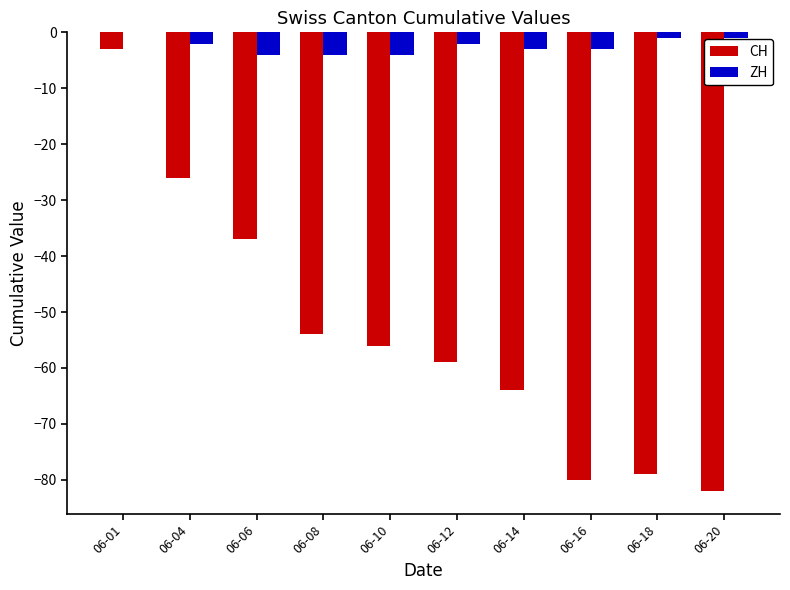

The CH series shows -16 at 06-04. True or false?

False